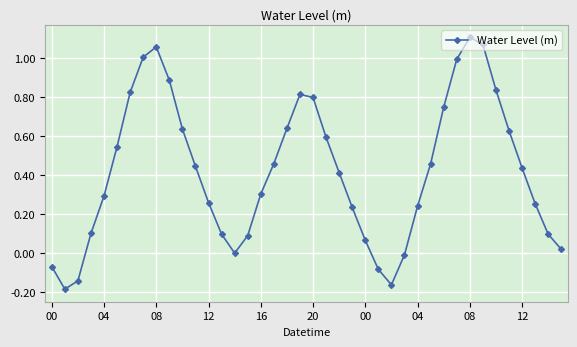

How many lines are shown in the chart?

1